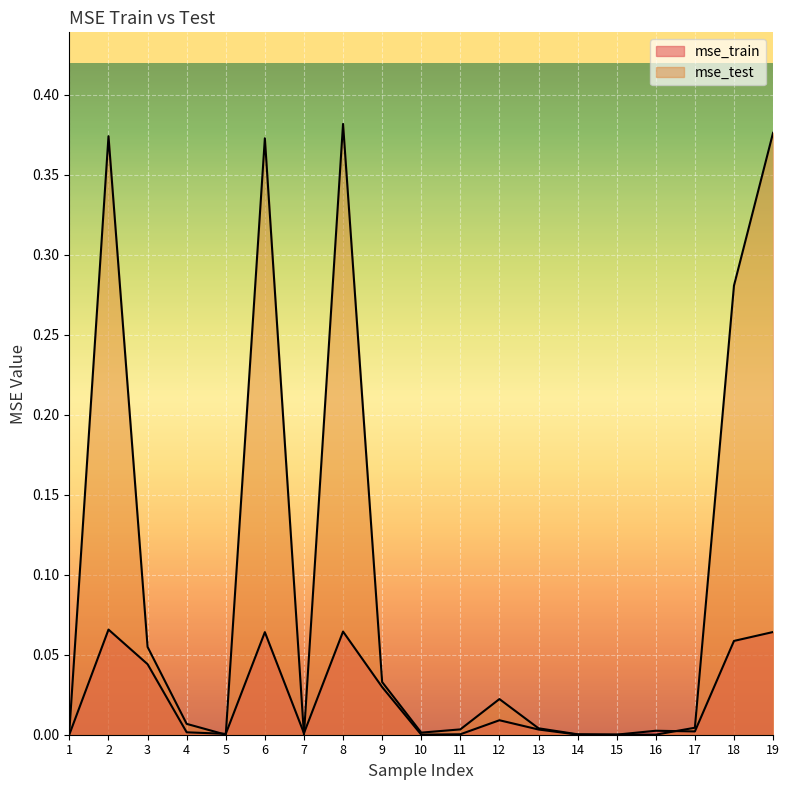

At how many categories does at least one series exceed 0?

19